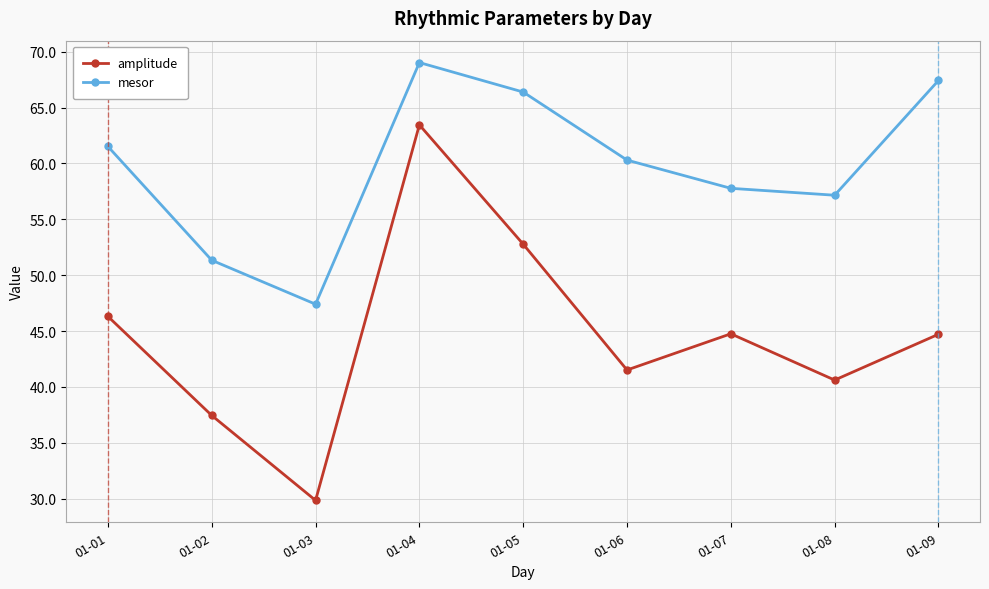

How many interior local peaks does the mesor series have?

1